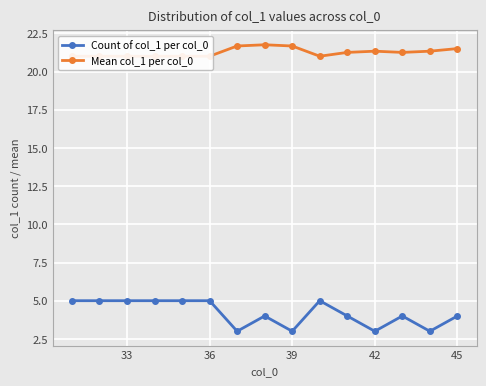

In Mean col_1 per col_0, how many points are higher than both neighbors (excluding endpoints)?

2